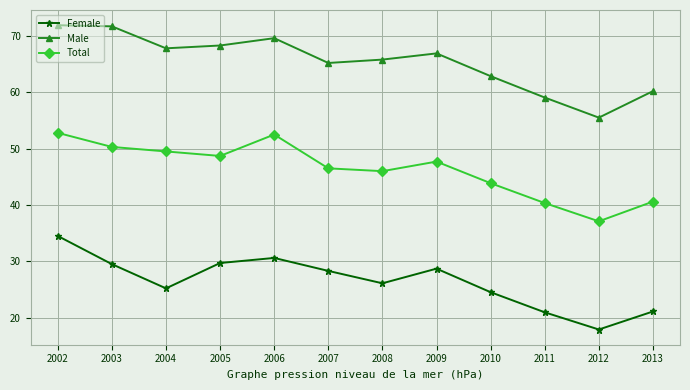

How many lines are shown in the chart?

3